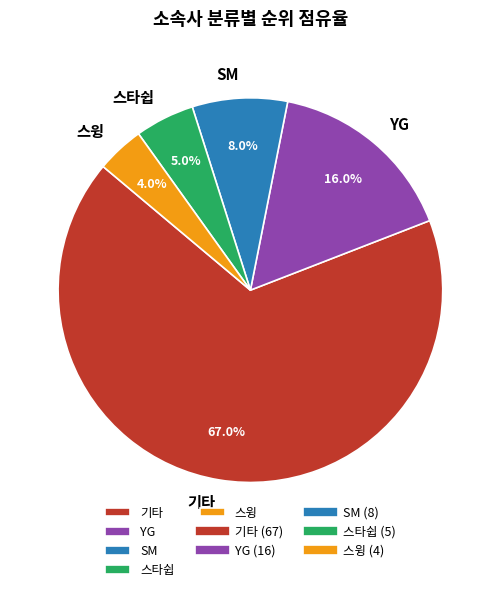

Does 기타 represent more than half of the total?

Yes